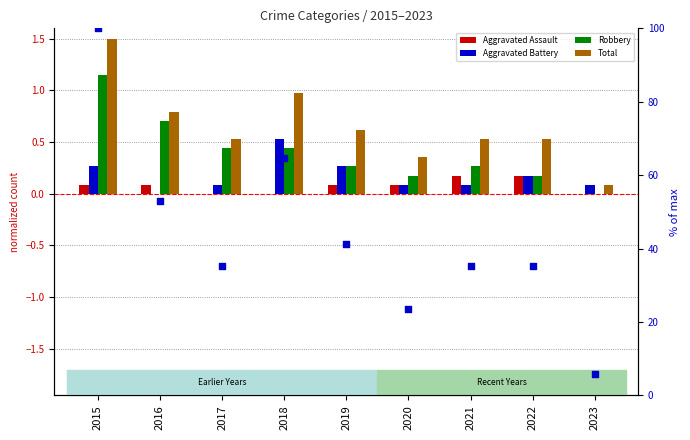

Which series has the widest spread of Y values?

Total % rank